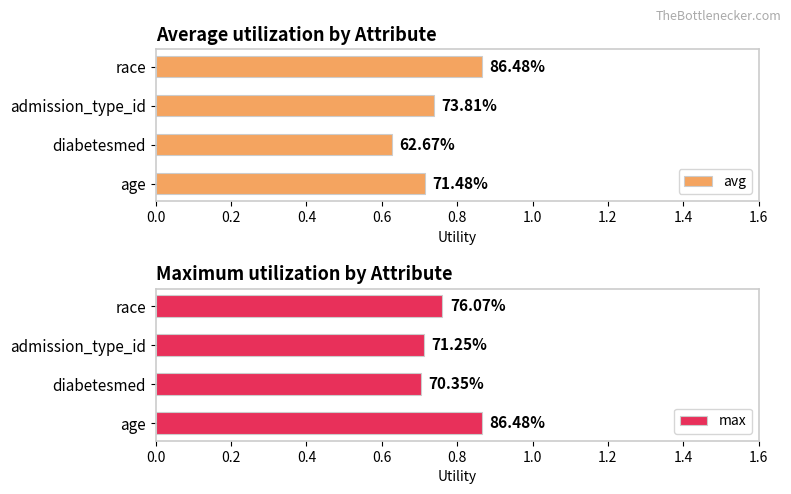

What are all the series names shown in the legend?

avg, max